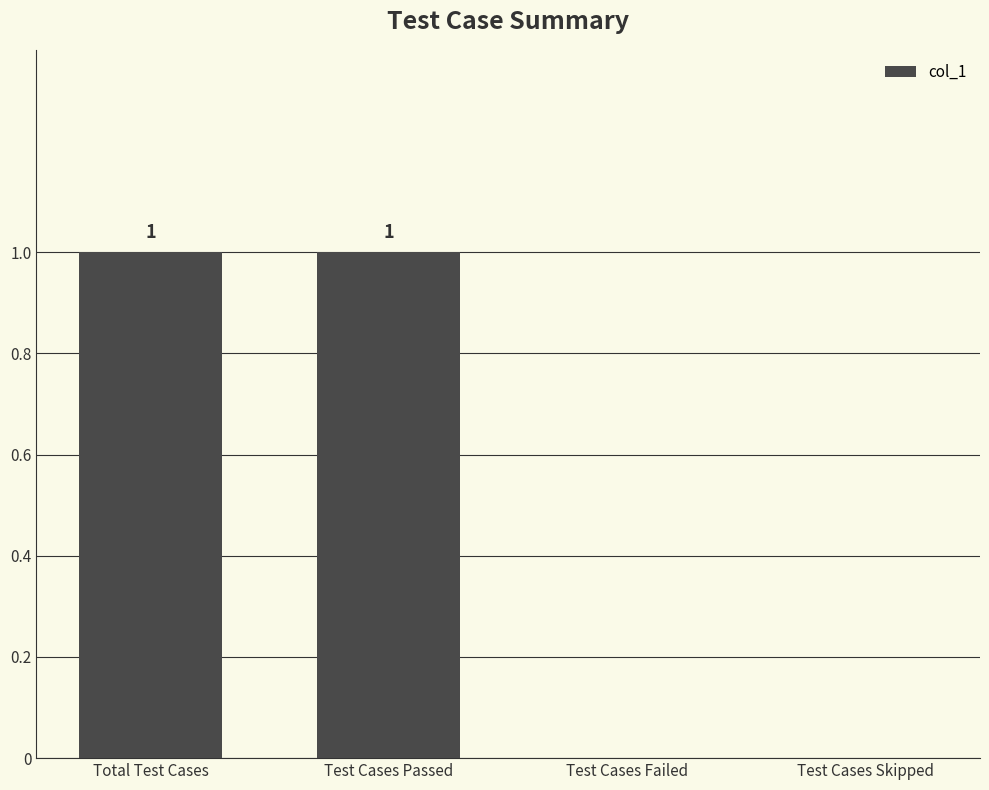

The chart shows a value of 1 at Test Cases Failed. True or false?

False